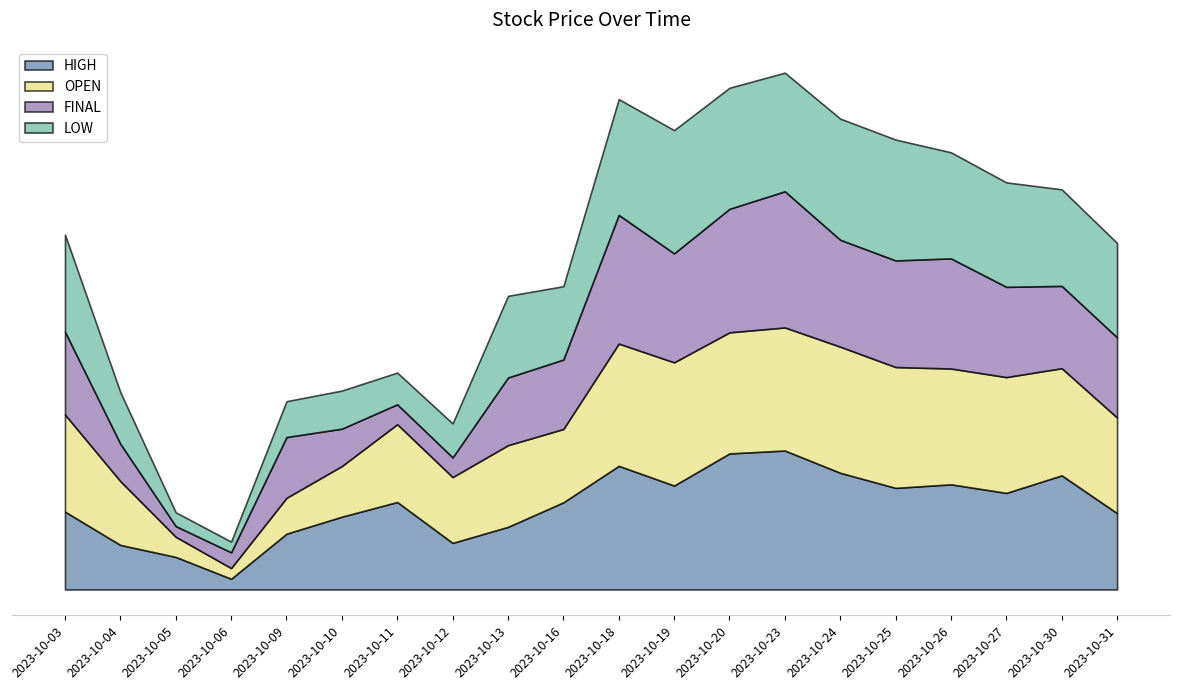

Rank the series by their maximum value, from lowest to highest.

LOW, OPEN, FINAL, HIGH